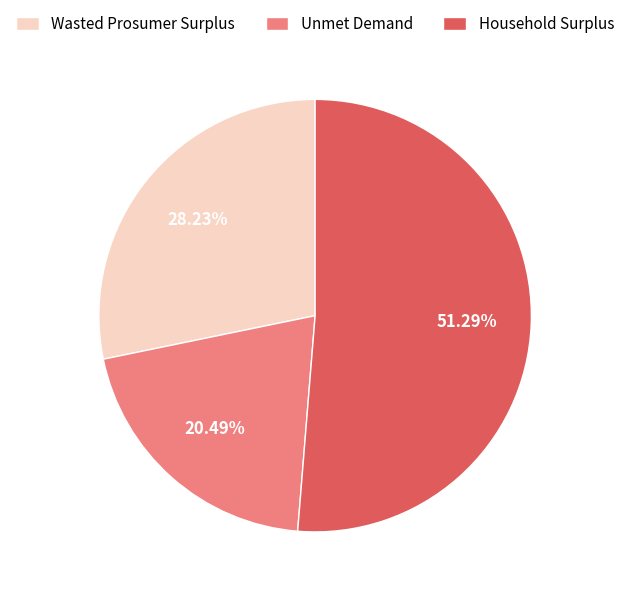

To the nearest percent, what is the difference between the Wasted Prosumer Surplus and Household Surplus slice percentages?

23%